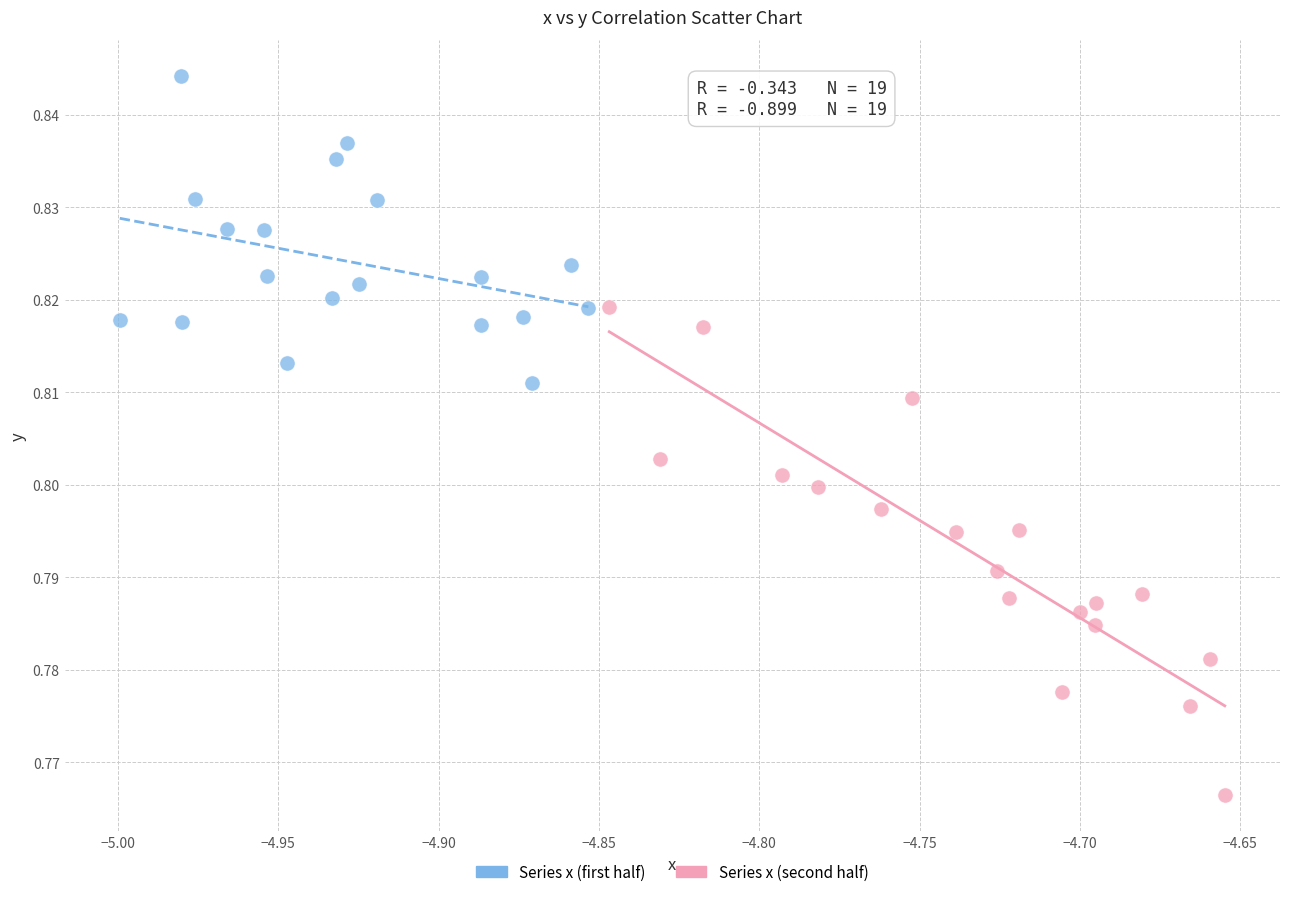

Which series has the largest Y range (max minus min)?

Series x (second half)